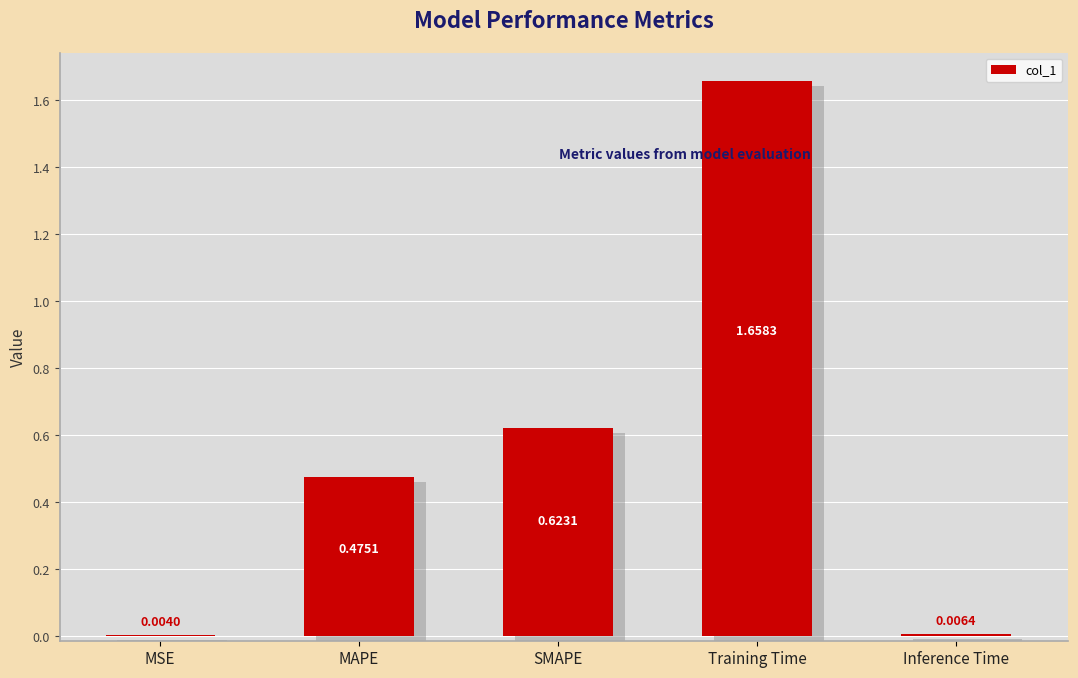

Reading left to right, what are all the values shown in this chart?

MSE=0.0	MAPE=0.5	SMAPE=0.6	Training Time=1.7	Inference Time=0.0